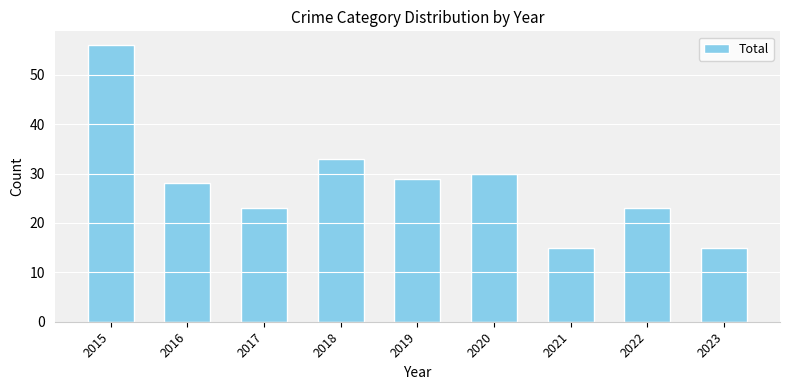

The value at 2021 is 6. True or false?

False